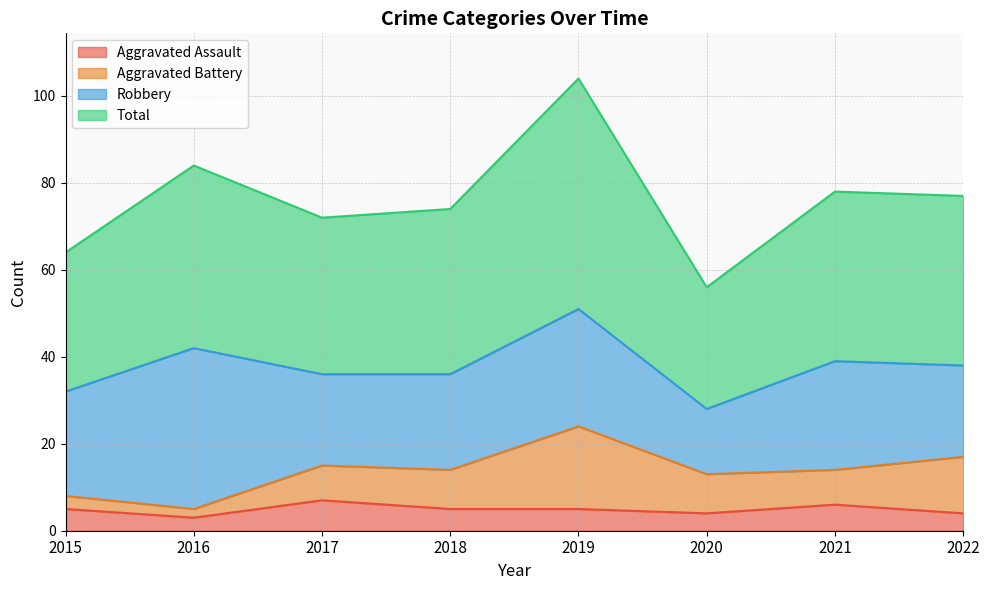

True or false: Total and Aggravated Assault cross at least once.

False